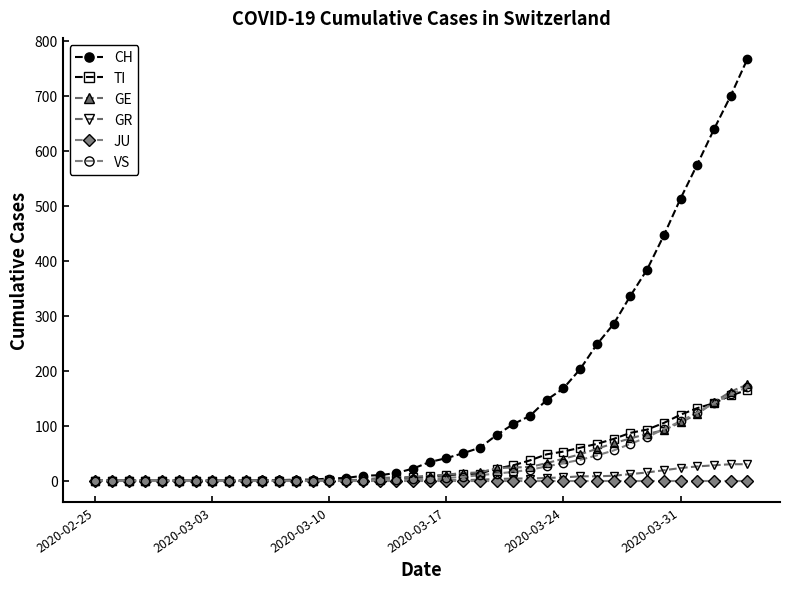

What is the maximum value for TI?

165